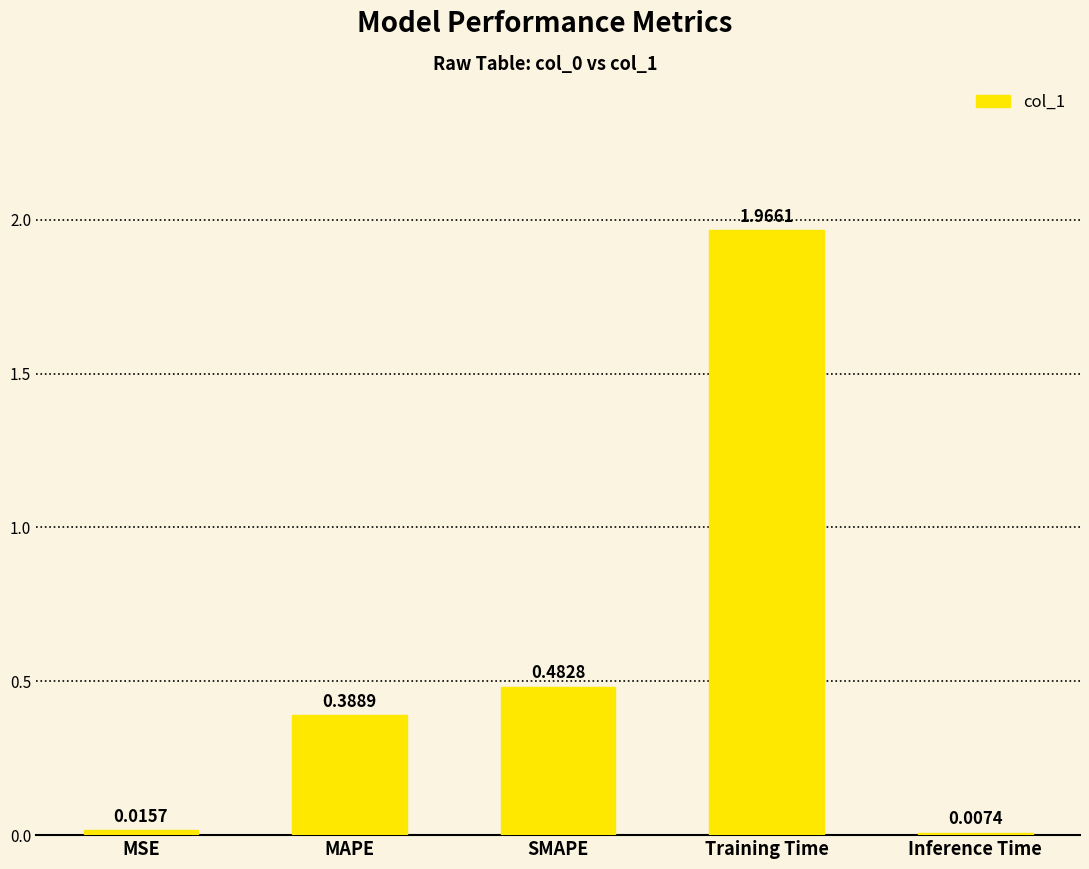

What is the sum of all values?

2.9